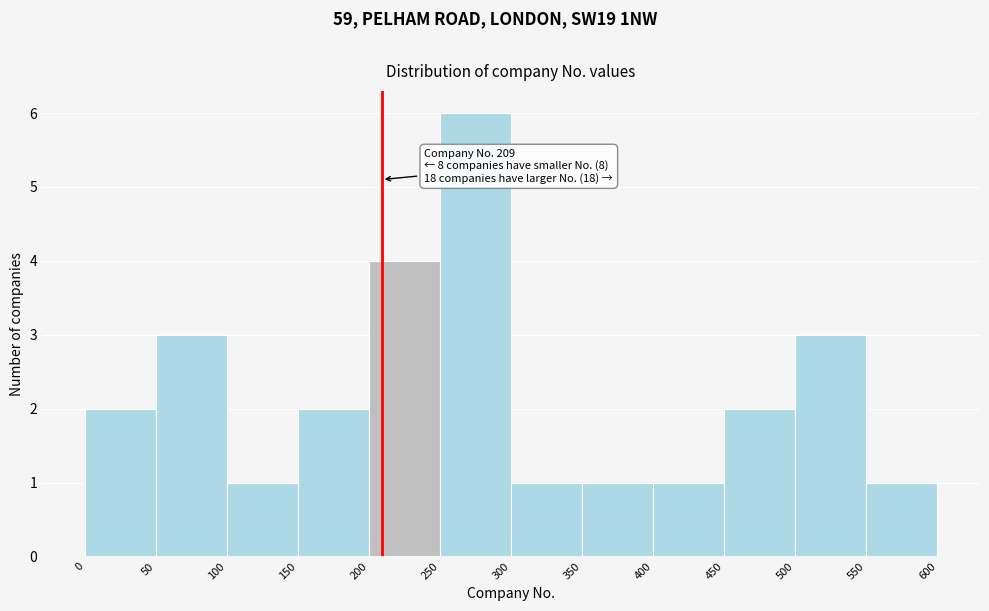

Which range on the x-axis has the tallest bar?

250 to 300